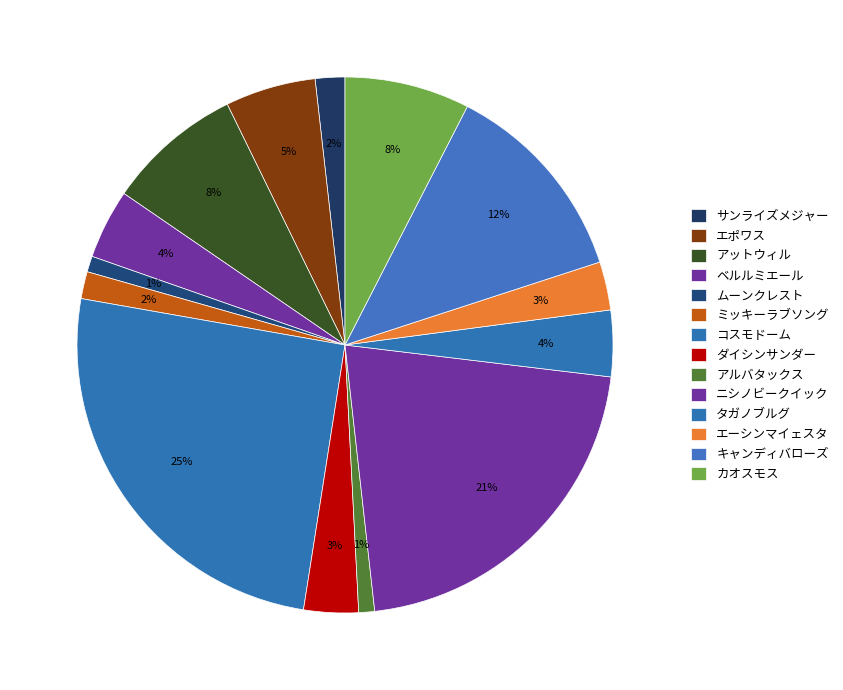

Which has a higher value, ミッキーラブソング or ニシノビークイック?

ニシノビークイック